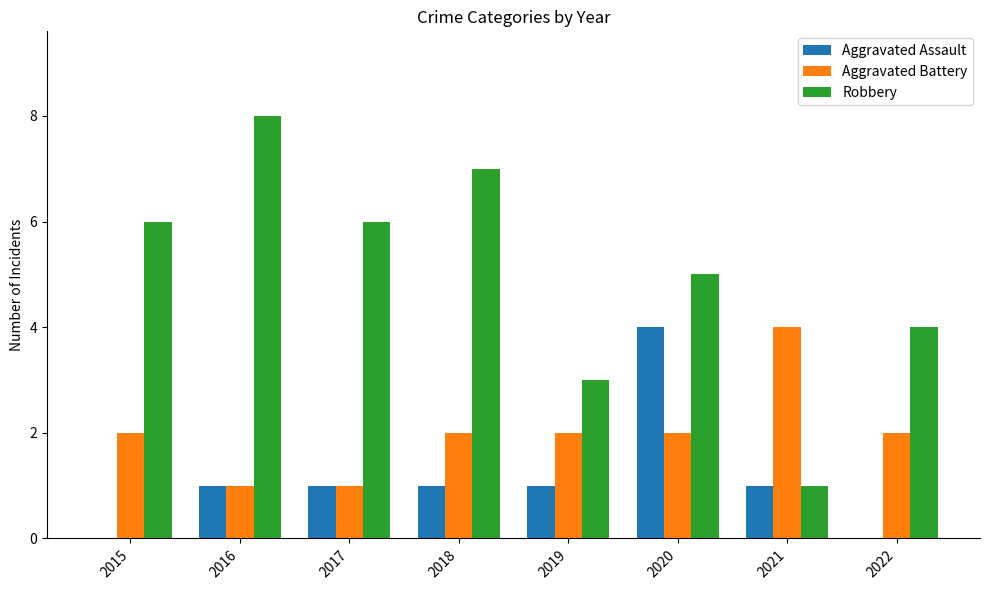

What is the total value across all series at 2016?

10